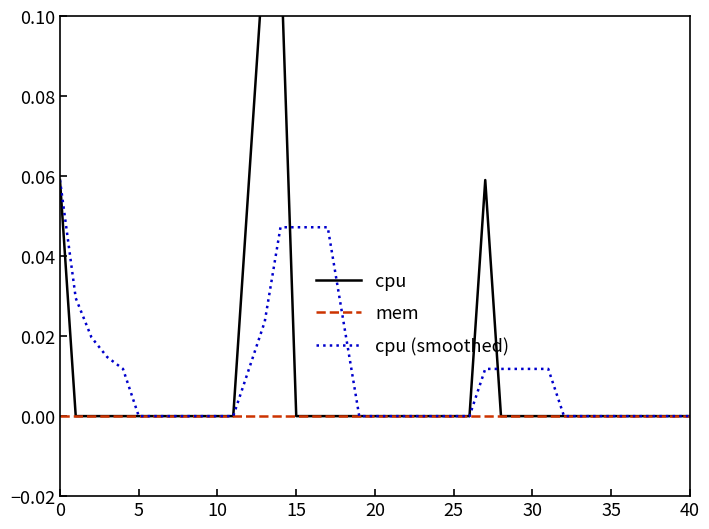

Rank the series at 10 from lowest to highest value.

cpu, mem, cpu (smoothed)